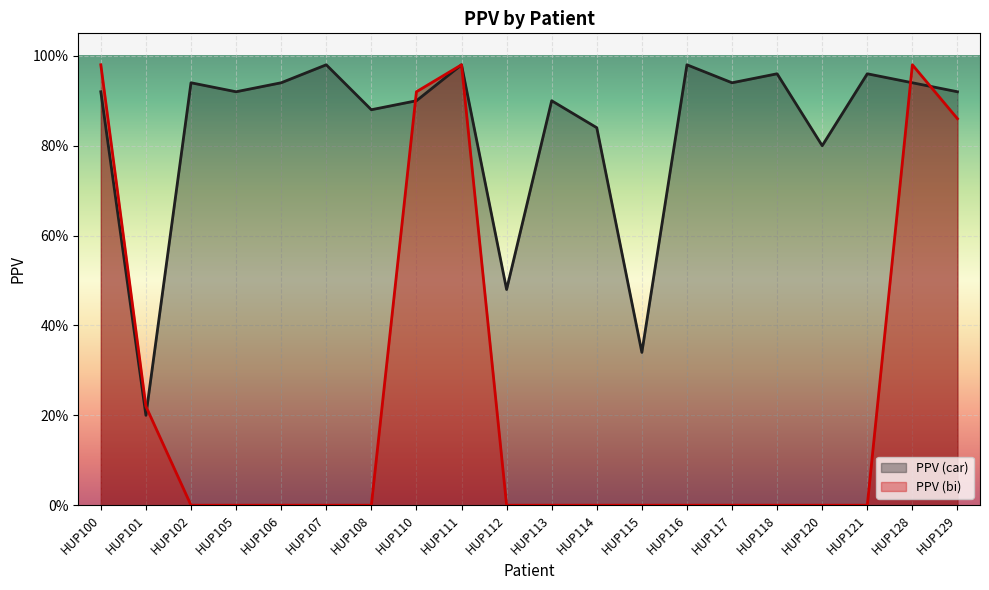

Rank the series at HUP115 from lowest to highest value.

PPV (bi), PPV (car)